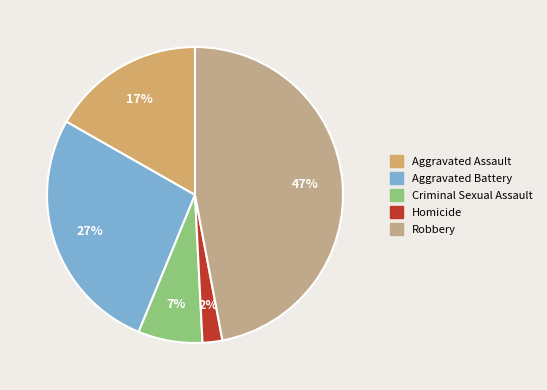

Is Robbery the majority of the pie?

No